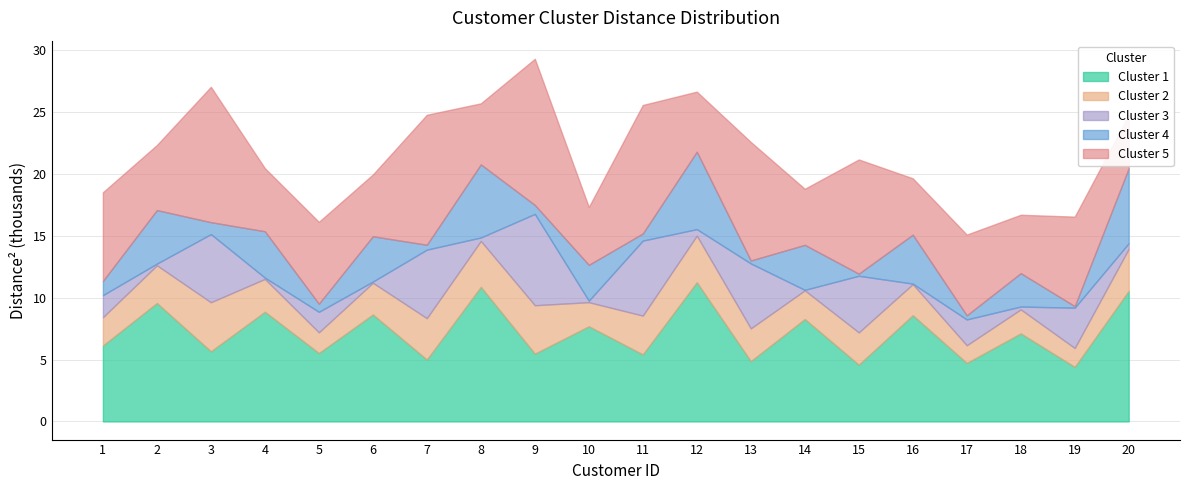

Which series has the largest range (max minus min)?

Cluster 5